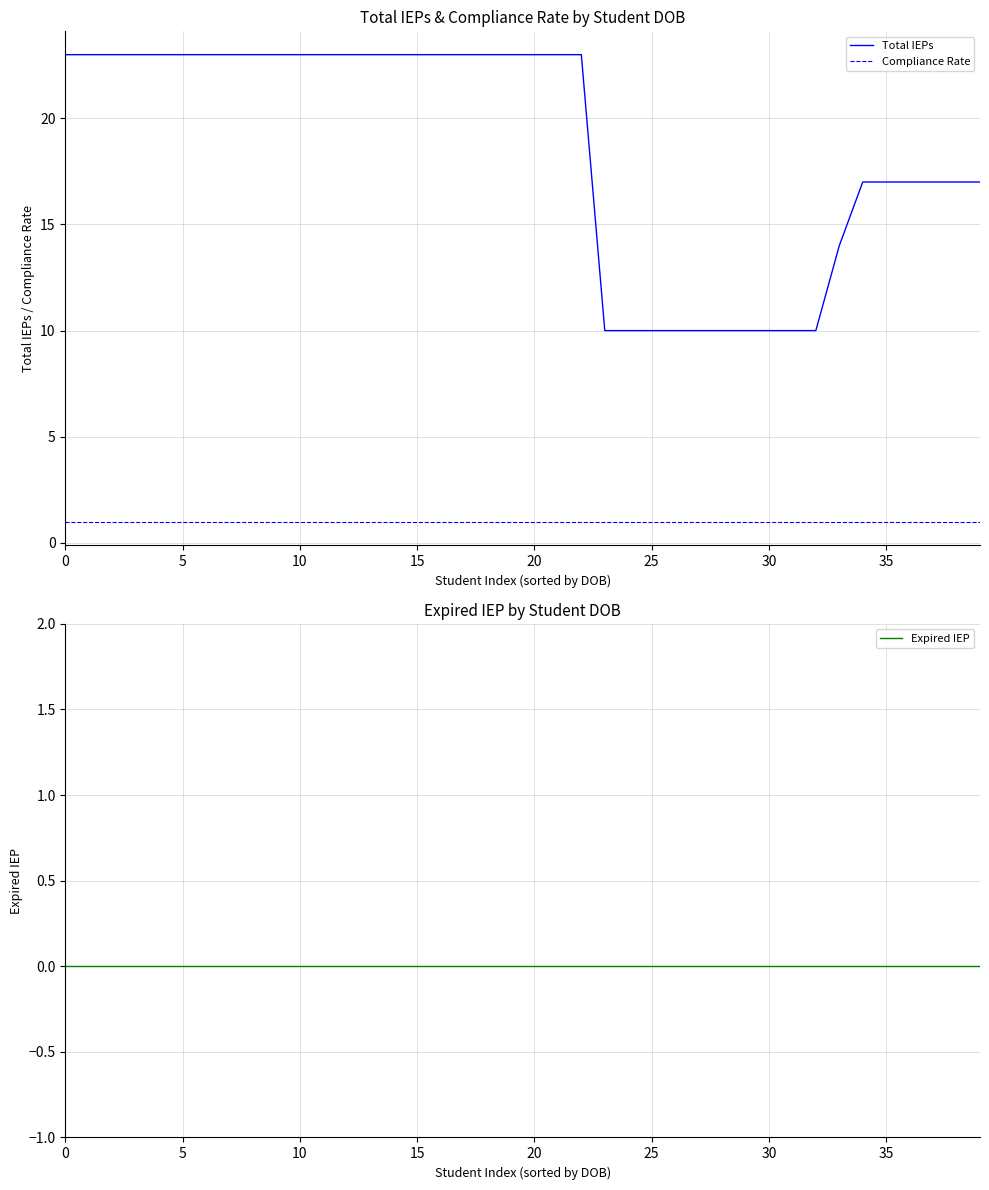

What are all the series names shown in the legend?

Total IEPs, Compliance Rate, Expired IEP